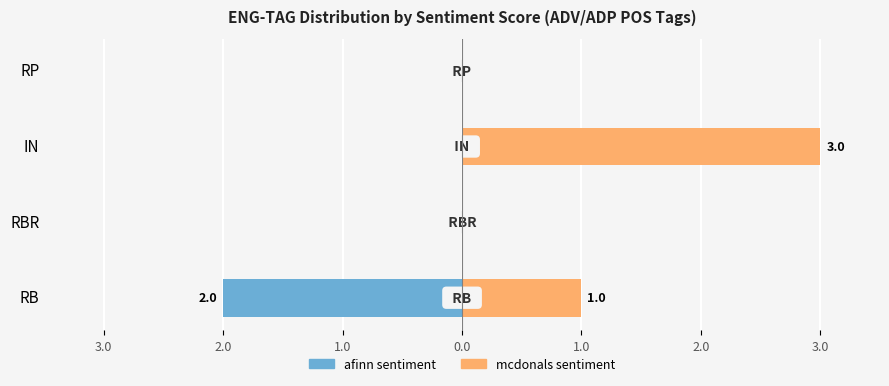

How many series are shown in this chart?

2